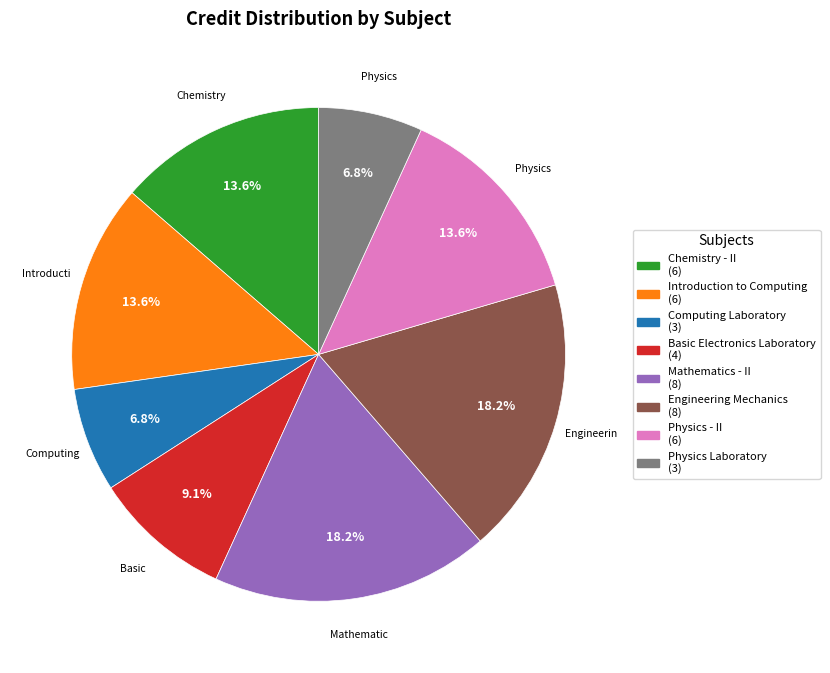

To the nearest percent, what portion does Physics - II represent?

14%